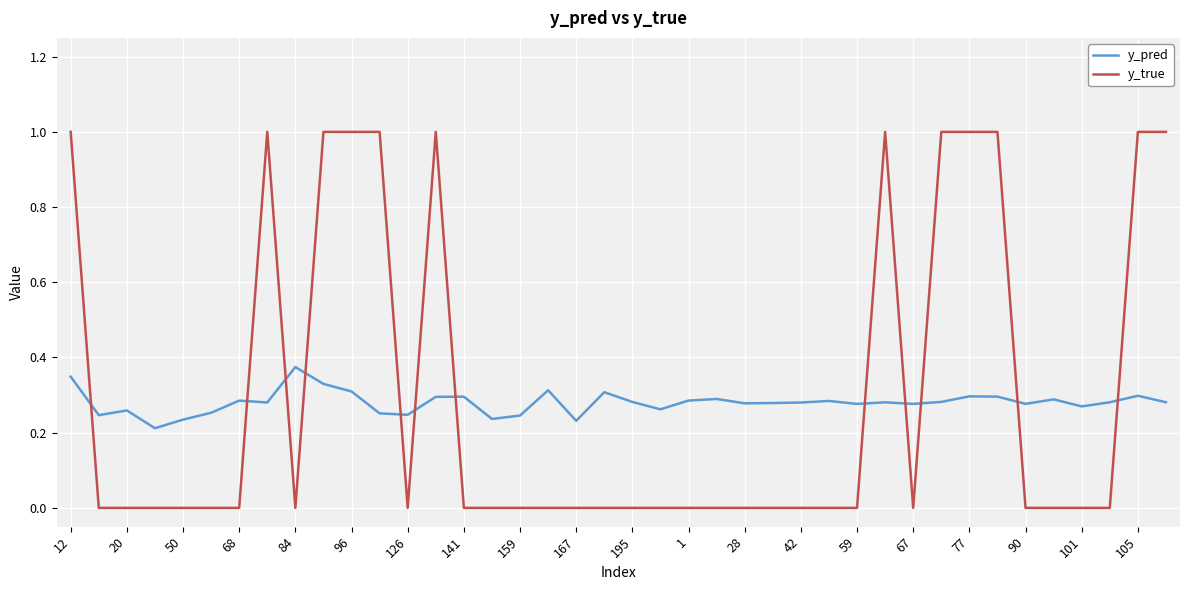

Which series ends up on top after the final intersection of y_pred and y_true?

y_true